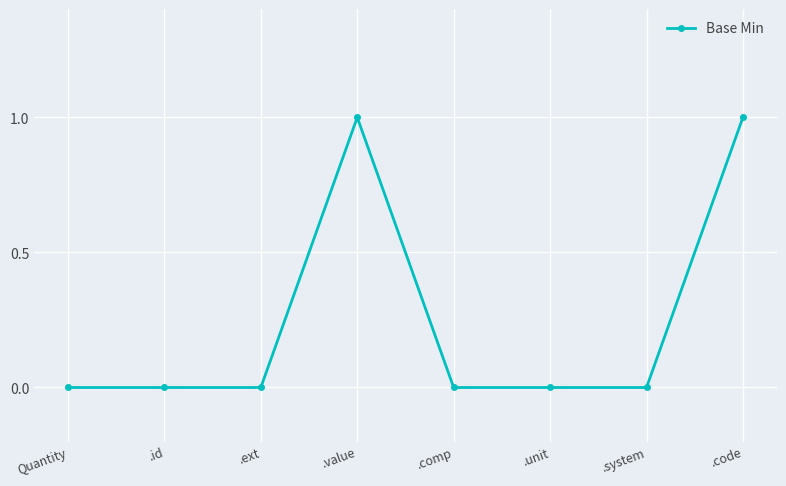

What is the change in value from .unit to .code?

+1